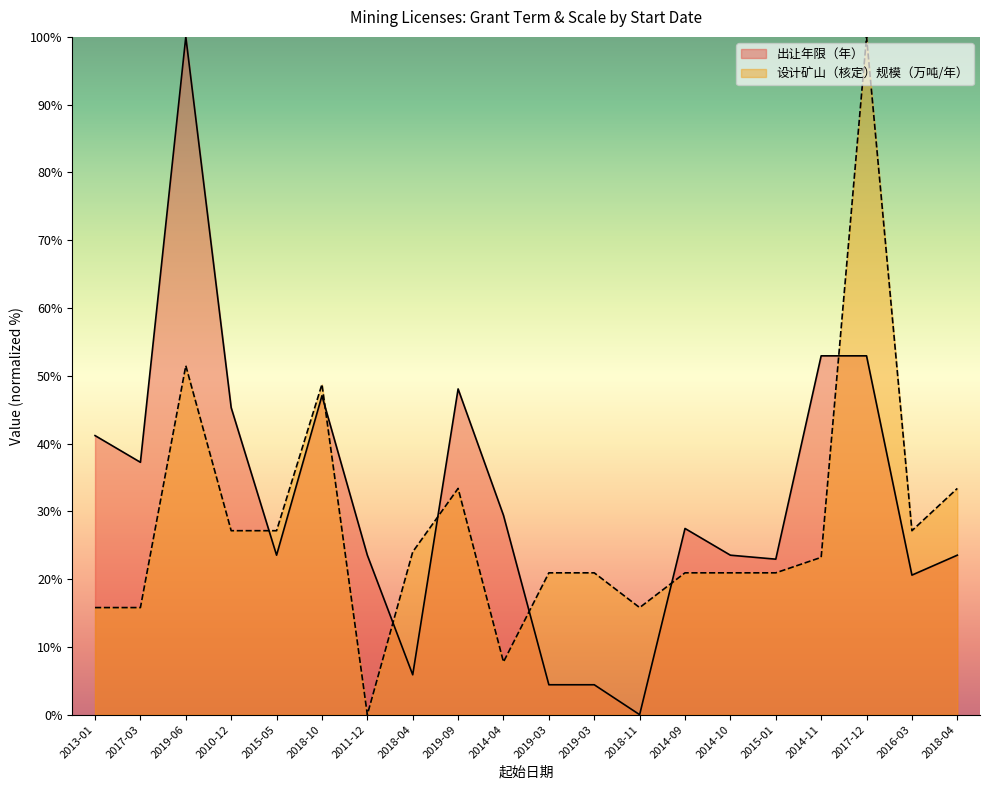

List the labels in order of value, largest first.

2019-06, 2014-11, 2017-12, 2019-09, 2018-10, 2010-12, 2013-01, 2017-03, 2014-04, 2014-09, 2015-05, 2011-12, 2014-10, 2018-04, 2015-01, 2016-03, 2018-04, 2019-03, 2019-03, 2018-11